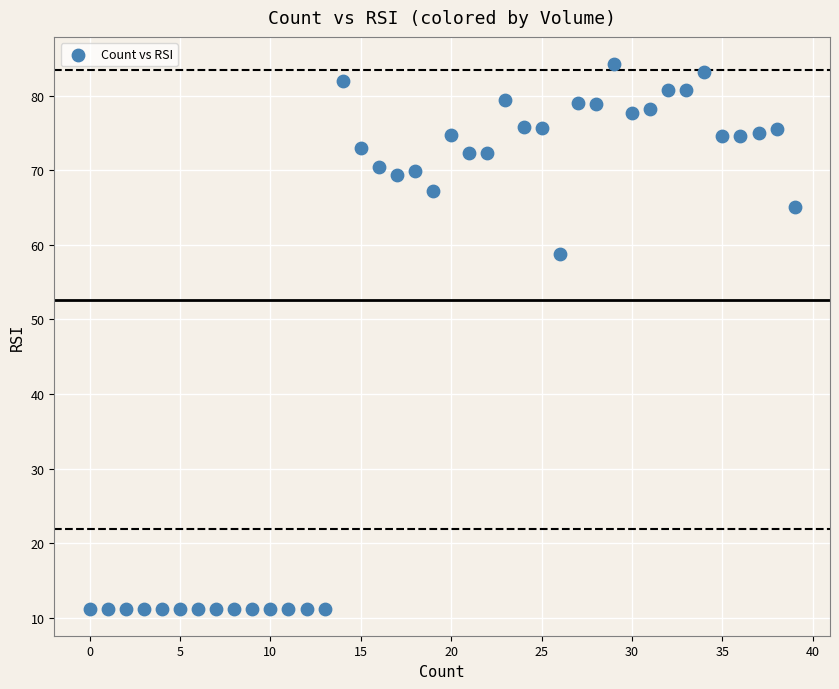

What is the range of Y values (max minus min)?

73.0